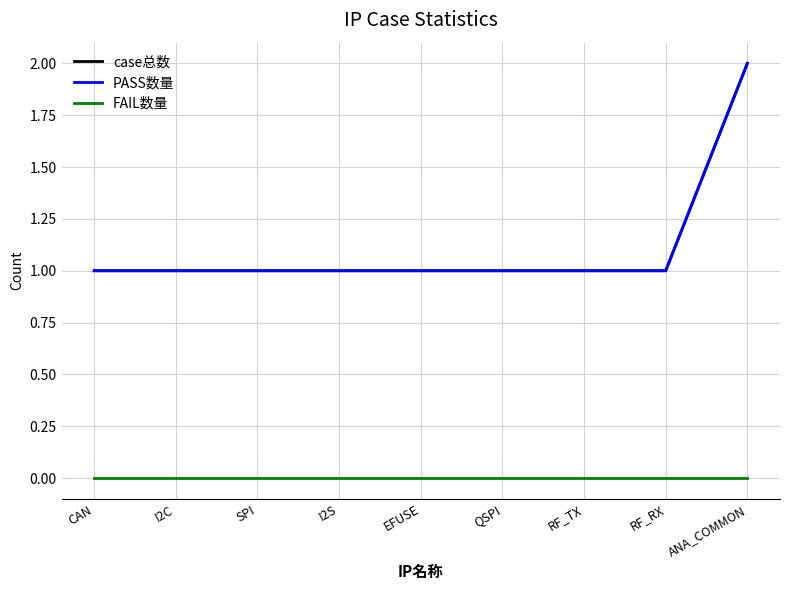

Reading left to right, transcribe all the data shown in this chart.

case总数: CAN=1	I2C=1	SPI=1	I2S=1	EFUSE=1	QSPI=1	RF_TX=1	RF_RX=1	ANA_COMMON=2
PASS数量: CAN=1	I2C=1	SPI=1	I2S=1	EFUSE=1	QSPI=1	RF_TX=1	RF_RX=1	ANA_COMMON=2
FAIL数量: CAN=0	I2C=0	SPI=0	I2S=0	EFUSE=0	QSPI=0	RF_TX=0	RF_RX=0	ANA_COMMON=0